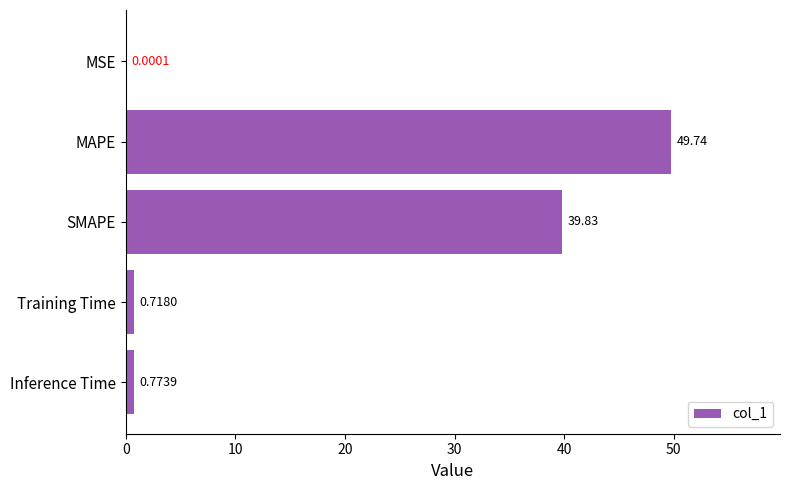

What is the change in value from MAPE to SMAPE?

-9.9